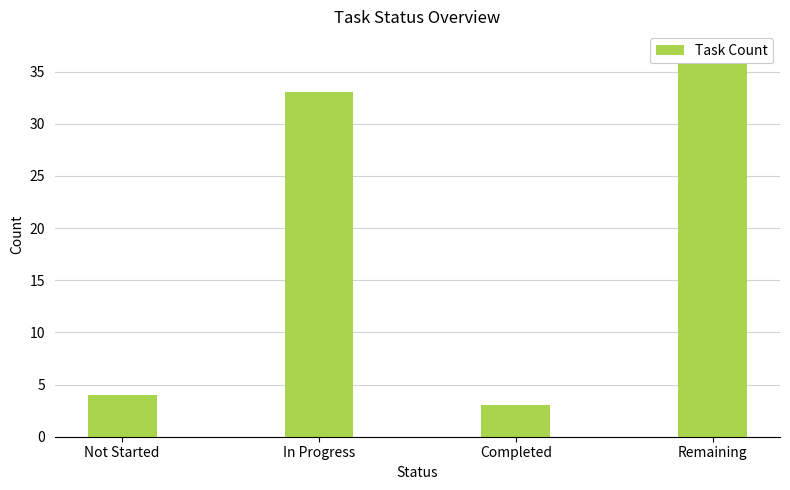

At which category does the chart reach its peak across all series?

Remaining